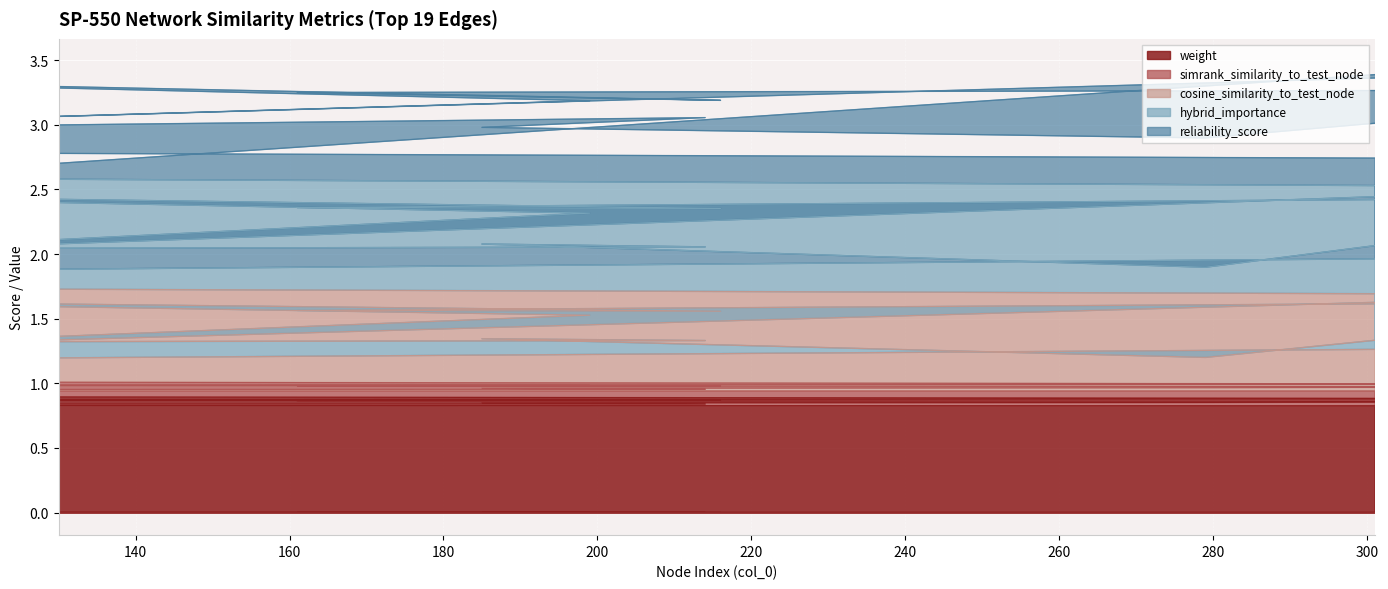

What is the difference between the second highest and minimum values in the weight series?

0.1